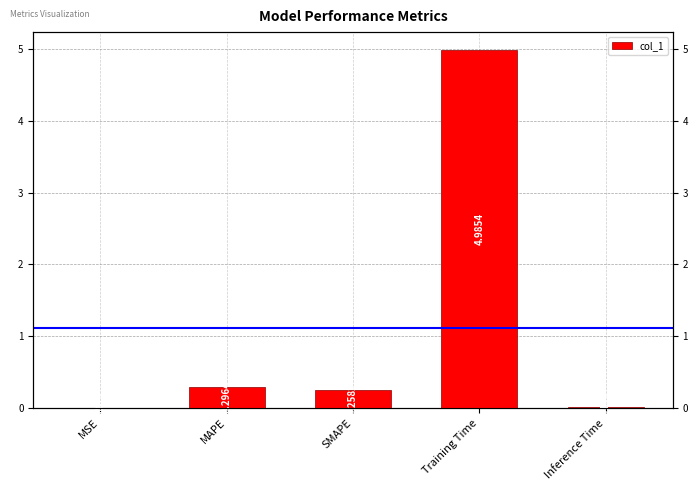

What position from the right is Inference Time?

1